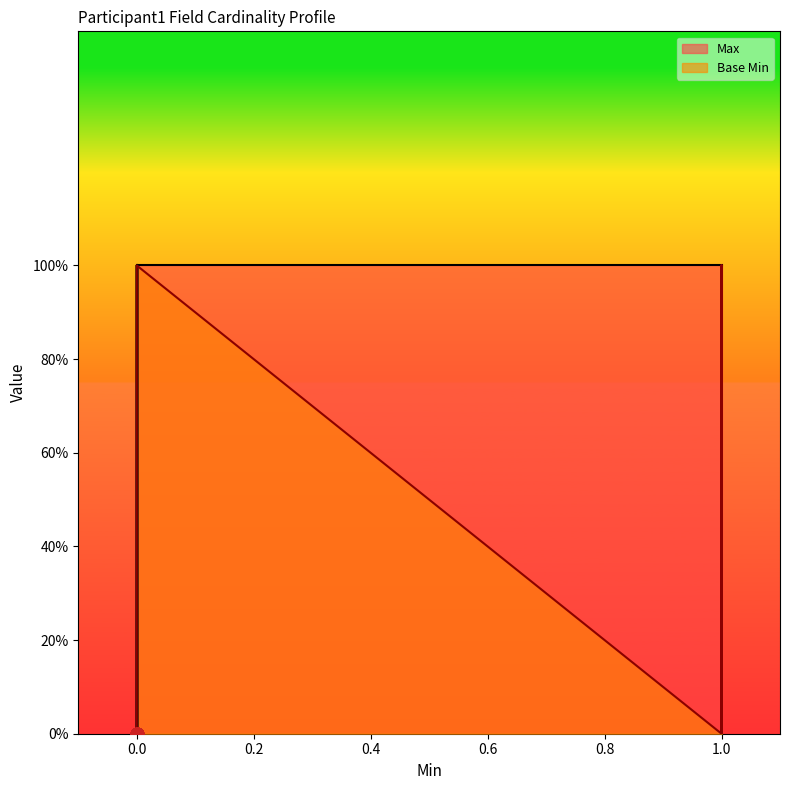

Is the value of Max at 0 greater than the value of Base Min at 0?

Yes